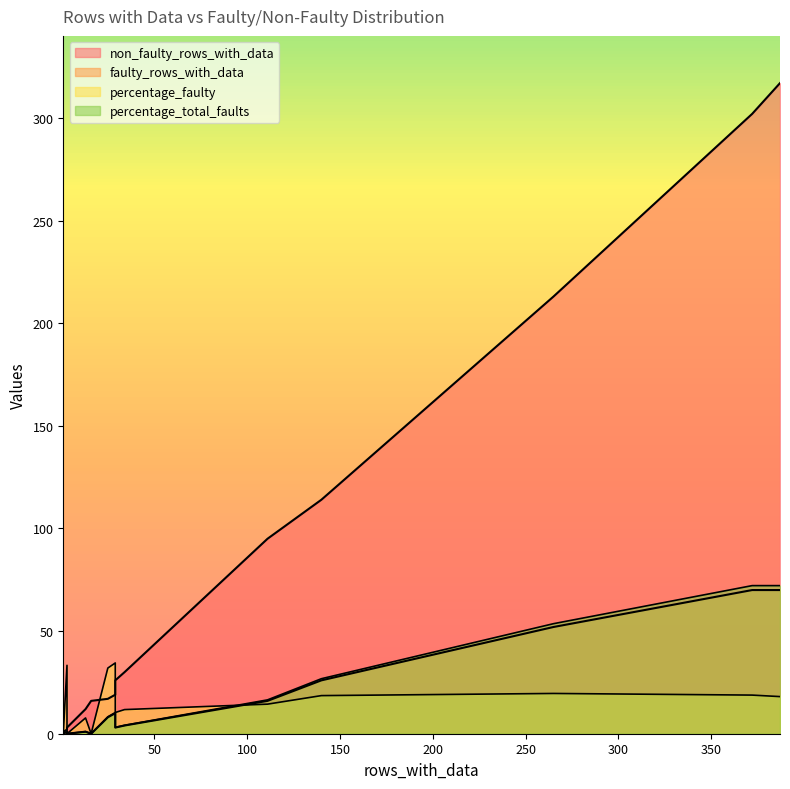

What is the sum of the percentage_total_faults values at 140 and 29?

29.9